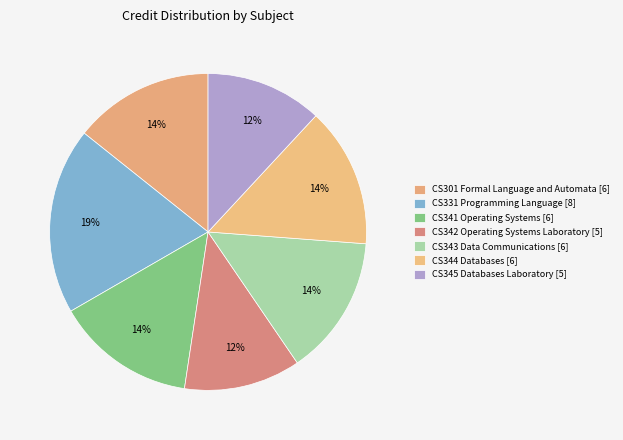

Approximately how many times larger is the value at CS301 Formal Language and Automata [6] compared to CS341 Operating Systems [6]?

1.0